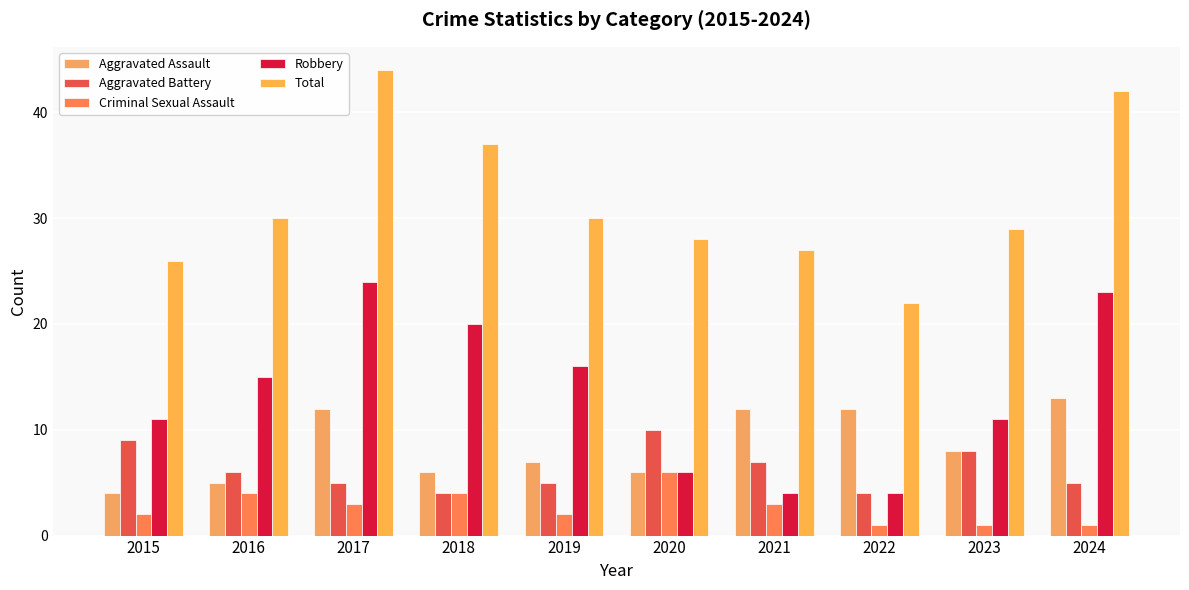

What is the difference between the maximum and minimum values in the Total series?

22